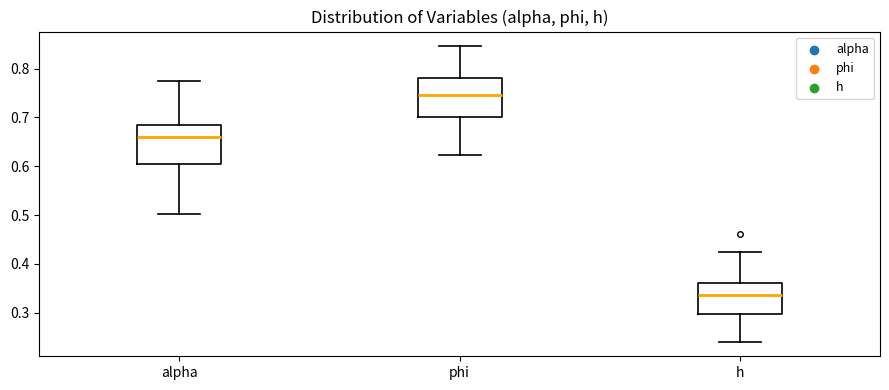

Reading left to right, read every box against the y-axis: the position of its median line, the range the box covers, and the ends of its whiskers. The values are not printed on the chart, so give them approximately, as read against the axis.

alpha: median 0.66, box 0.60 to 0.69, whiskers 0.50 to 0.78
phi: median 0.75, box 0.70 to 0.78, whiskers 0.62 to 0.85
h: median 0.34, box 0.30 to 0.36, whiskers 0.24 to 0.42